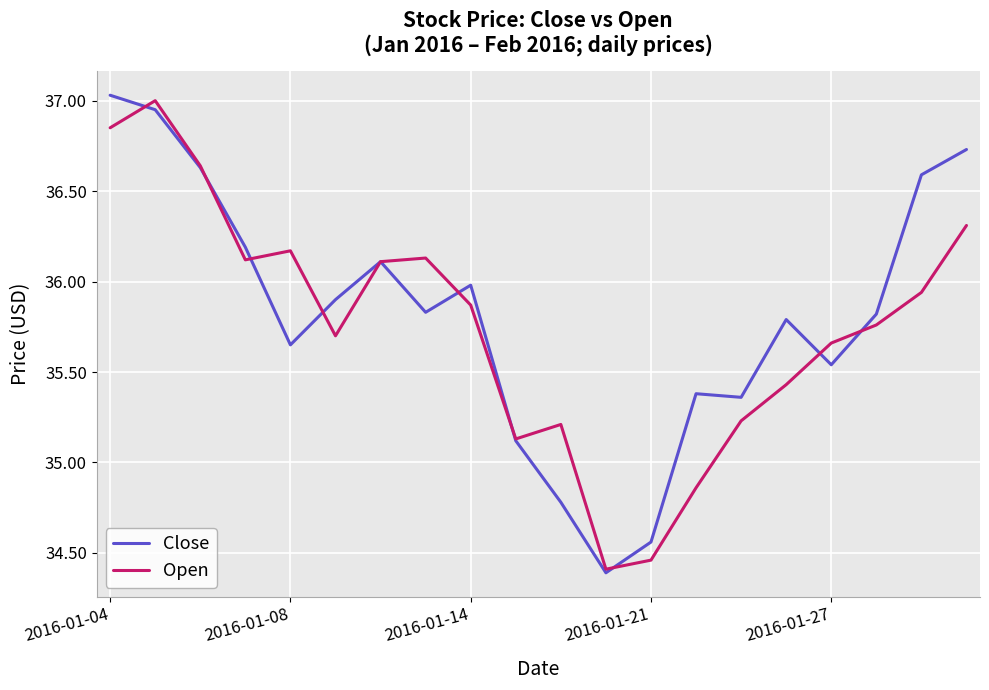

Which series ends up on top after the final intersection of Close and Open?

Close